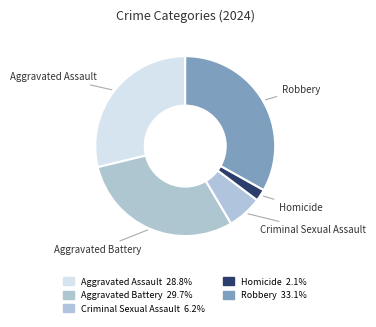

What percentage do Robbery and Aggravated Assault together represent?

61.9%